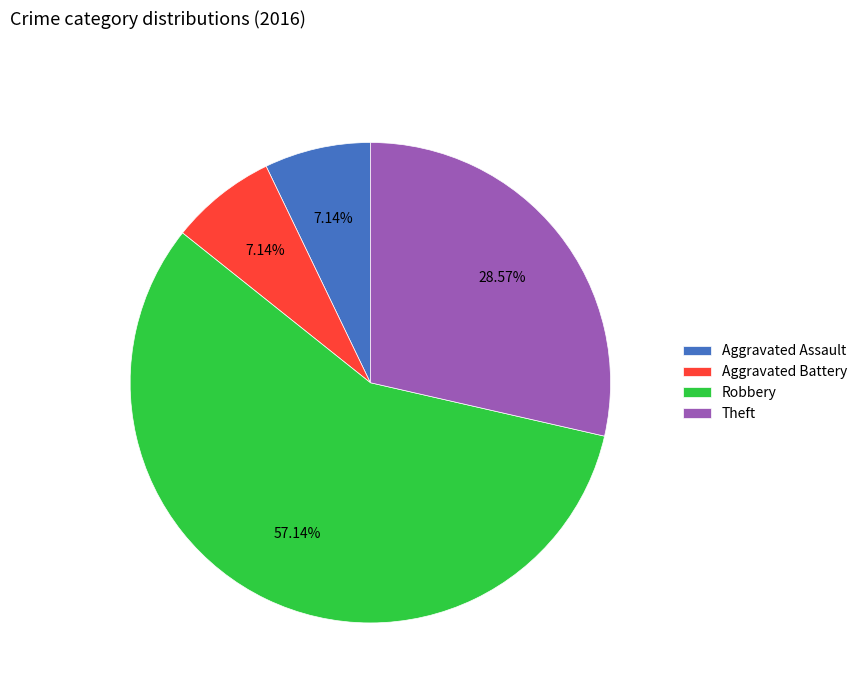

Which category has the biggest portion of the pie?

Robbery